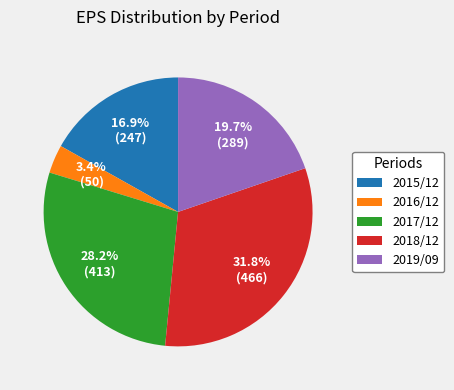

How many segments does this pie chart have?

5